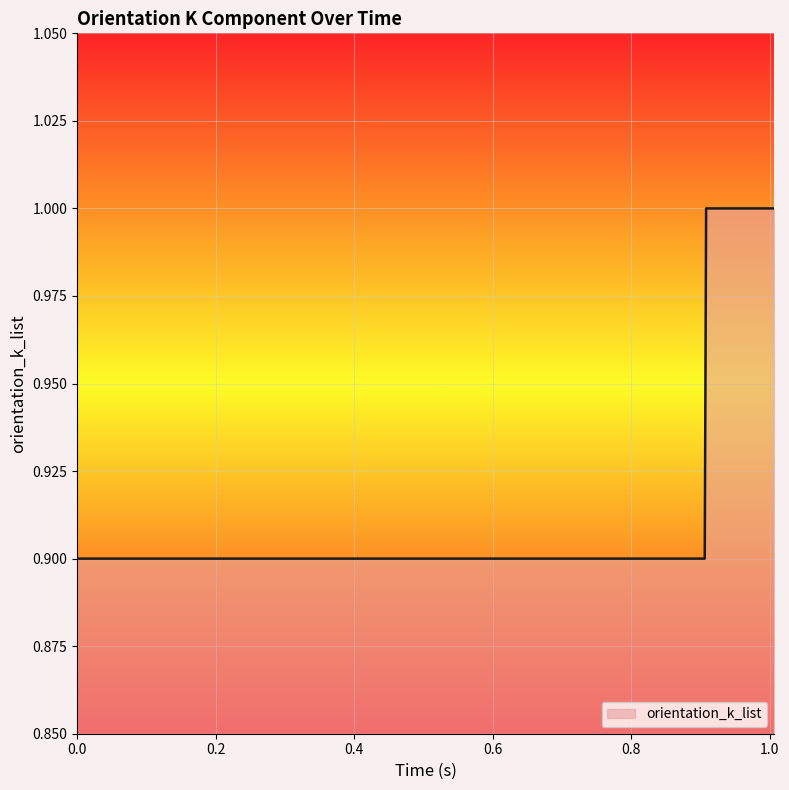

What is the minimum value shown in the chart?

0.9